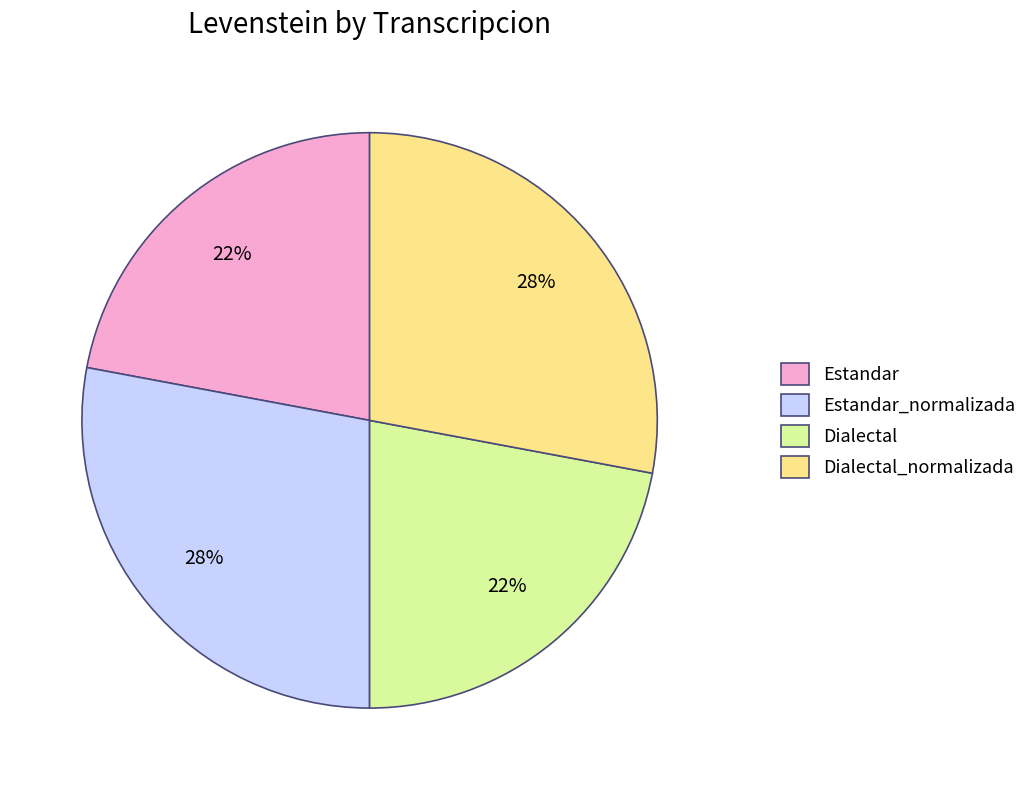

Is there a majority slice in this chart?

No